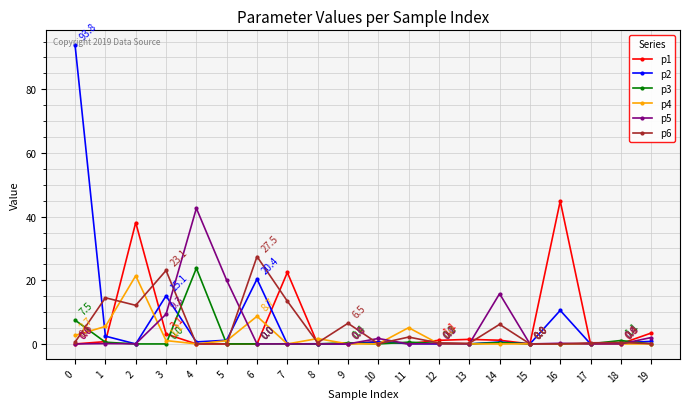

What is the value of the p5 point at the 5th from the left?

42.6